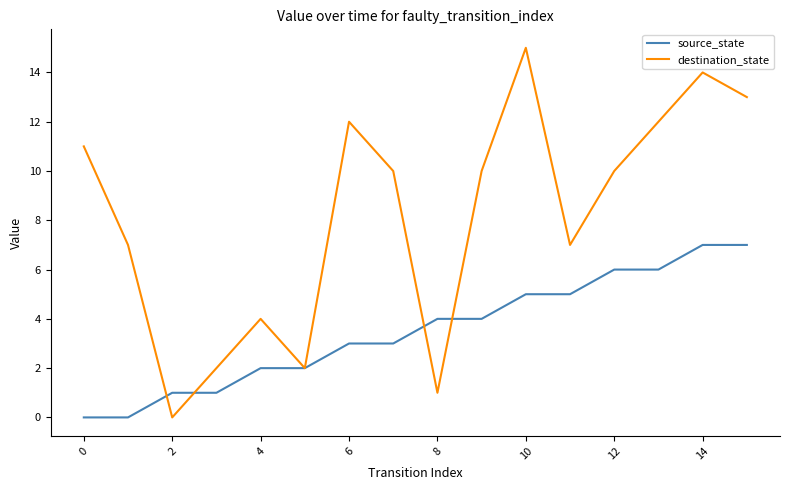

What is the highest value of the source_state series?

7